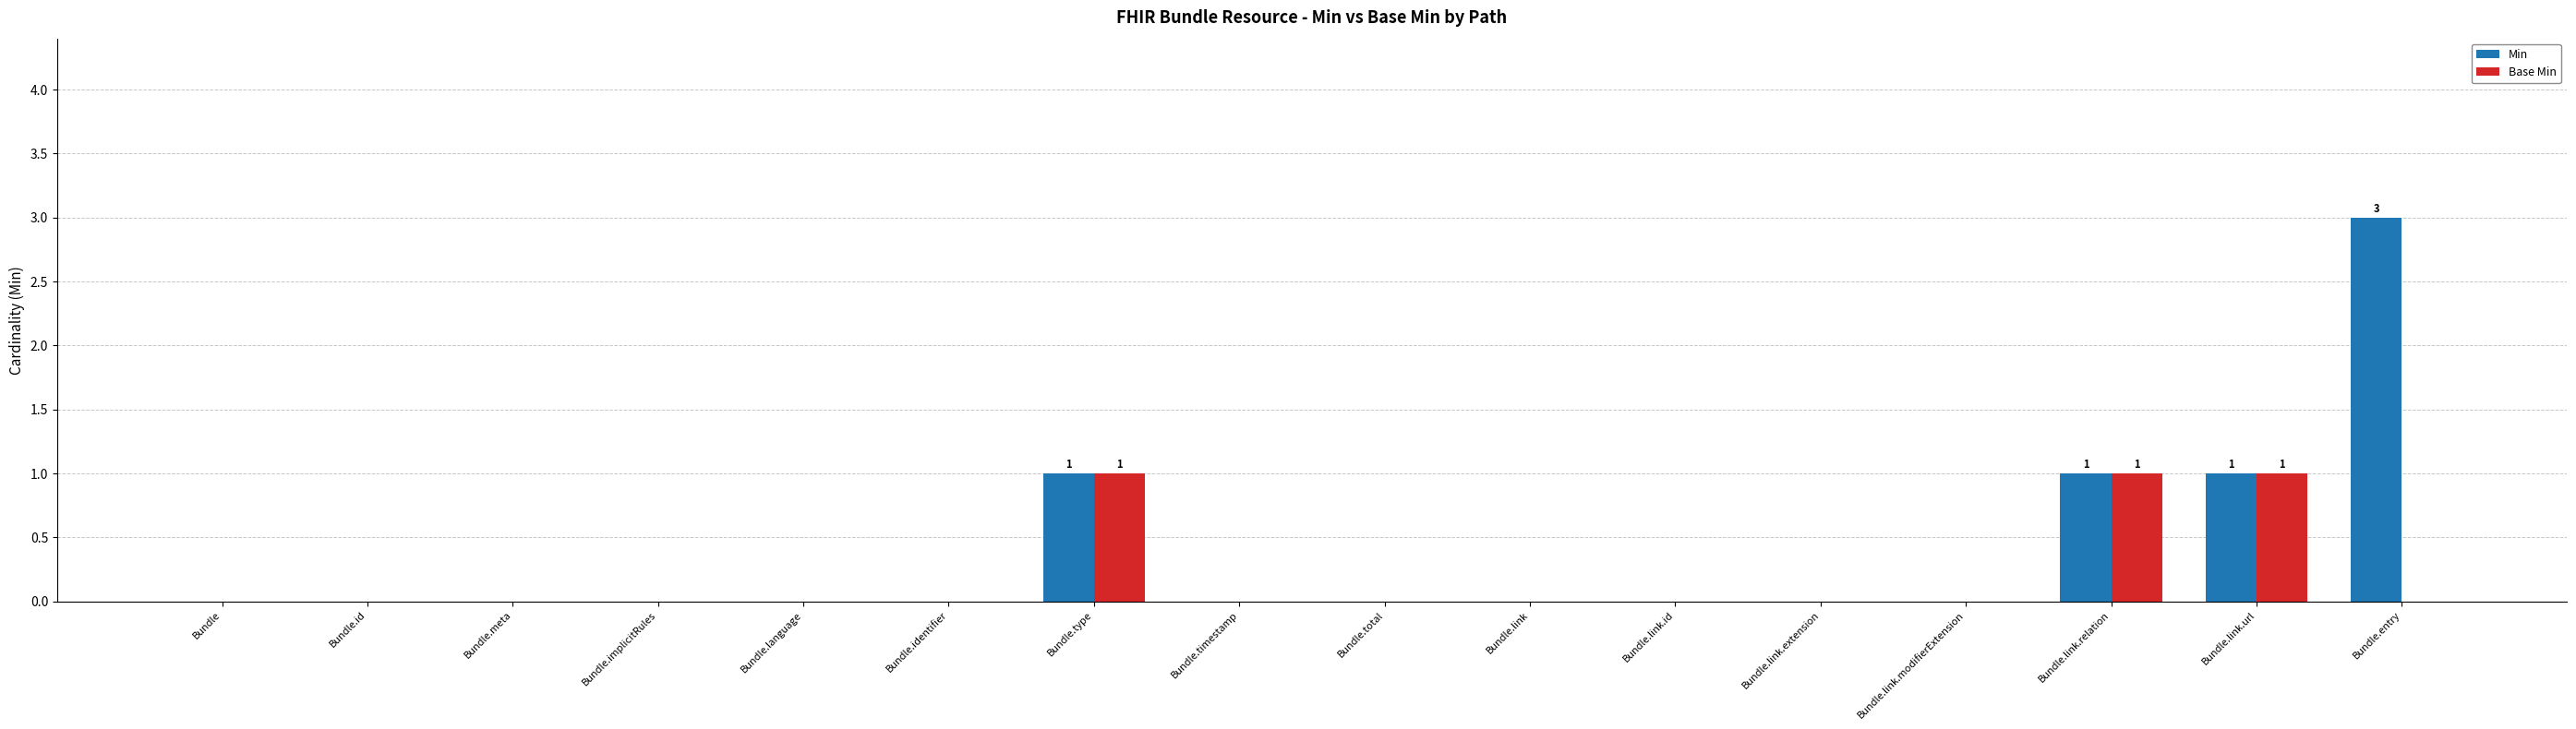

How many categories are shown in the chart?

16